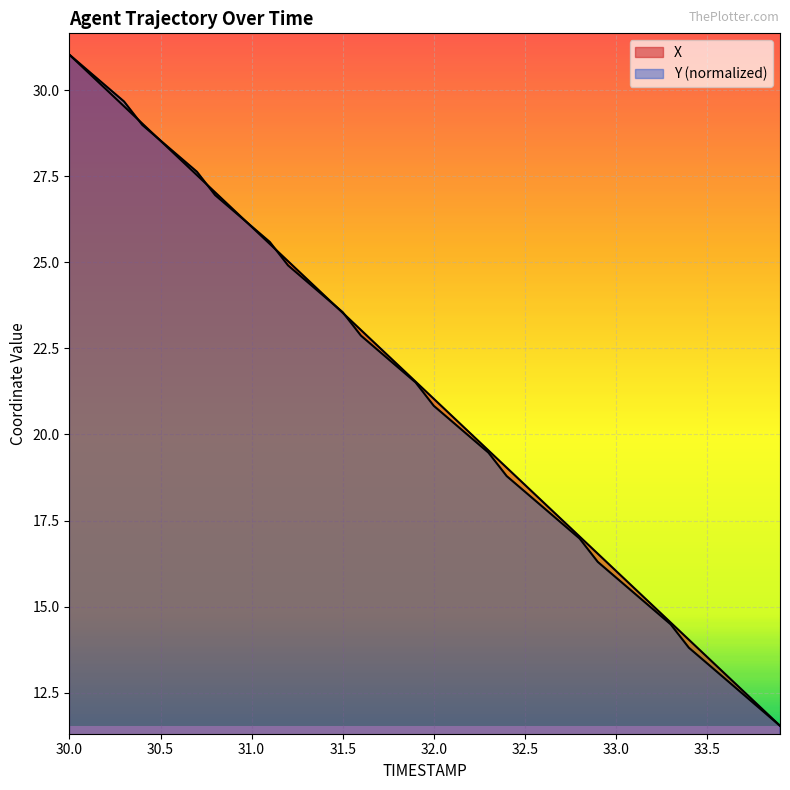

What are all the series names shown in the legend?

X, Y